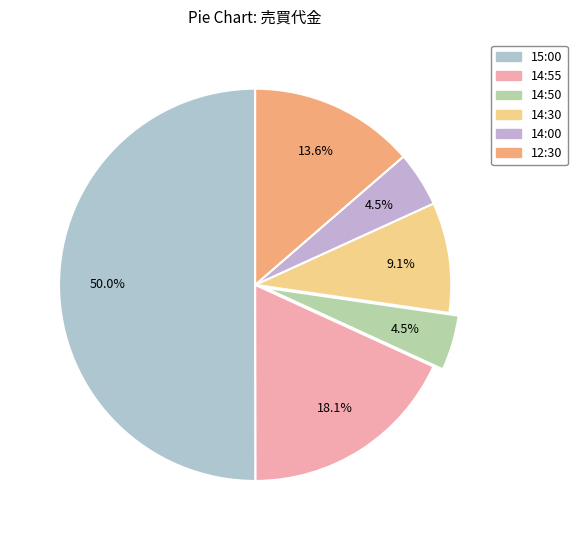

Which slice is the largest?

15:00